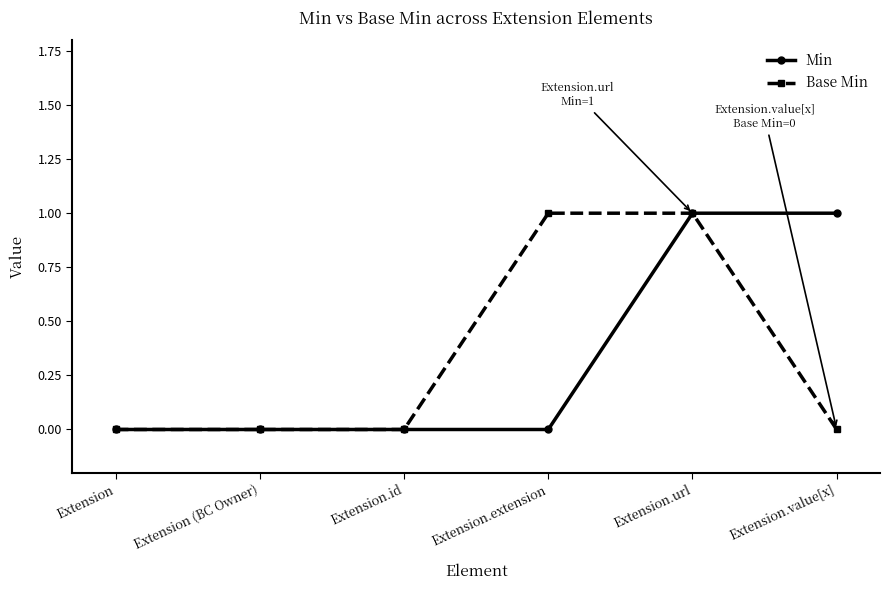

At which category is the sum across all series the highest?

Extension.url